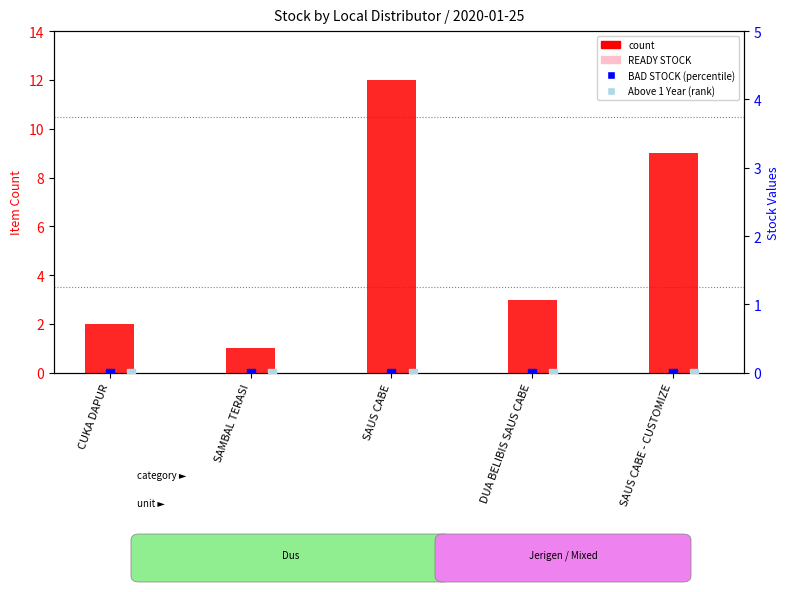

At which category is the sum across all series the highest?

SAUS CABE